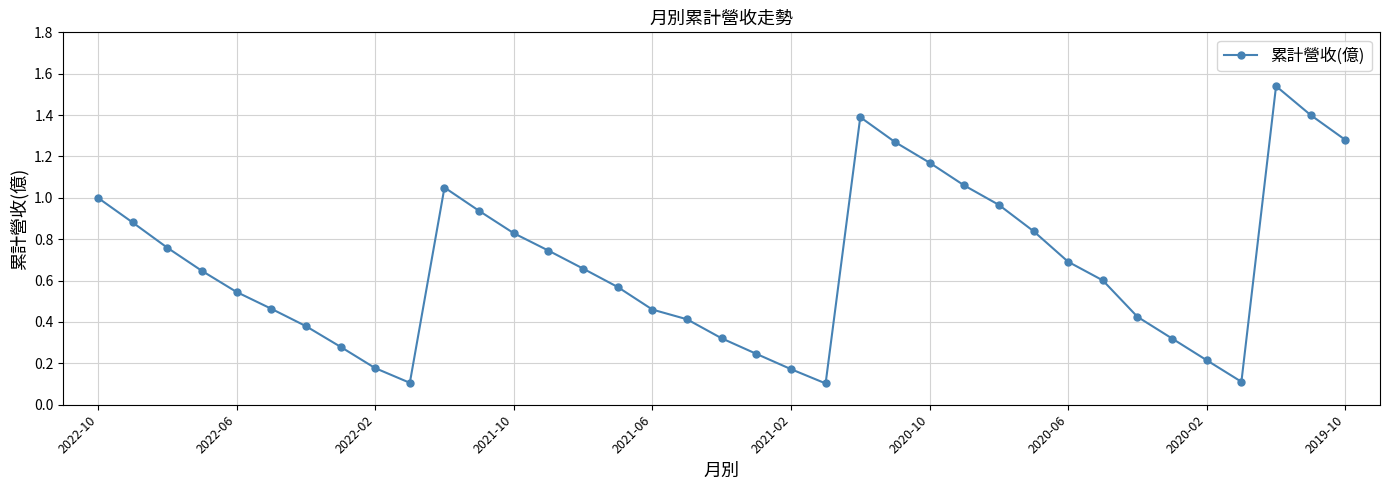

What is the sum of all values?

25.0